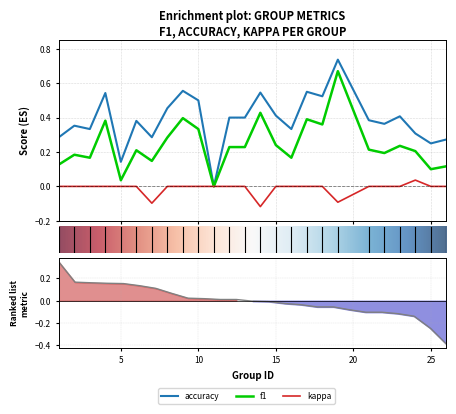

Count the number of data series in this chart.

3